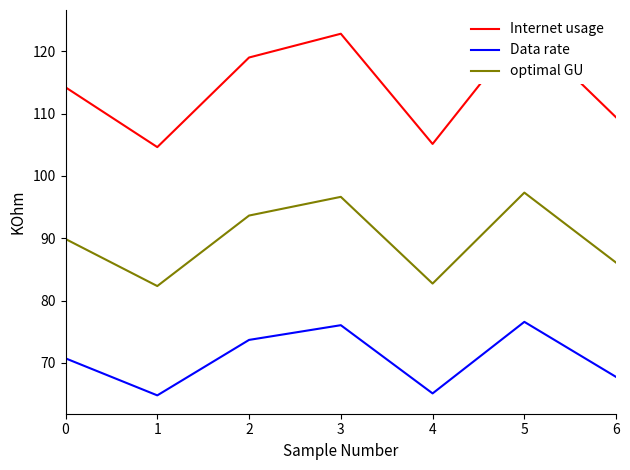

Which series has the widest spread of values?

Internet usage